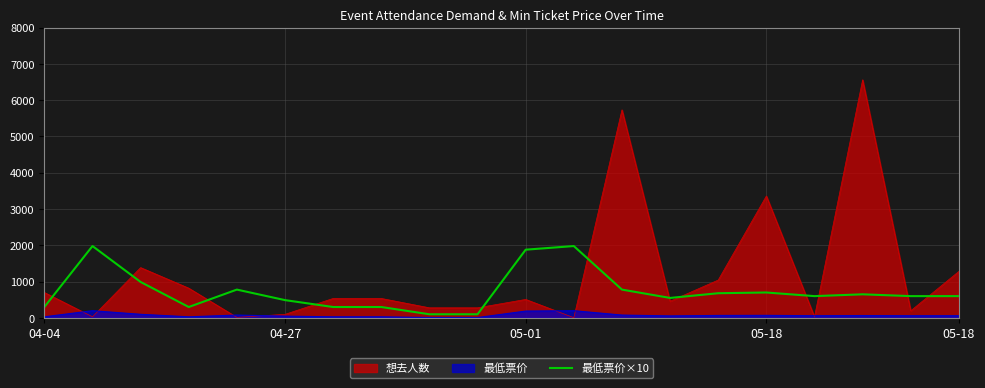

What is the sum of the values at 18 and 04-27?

2580